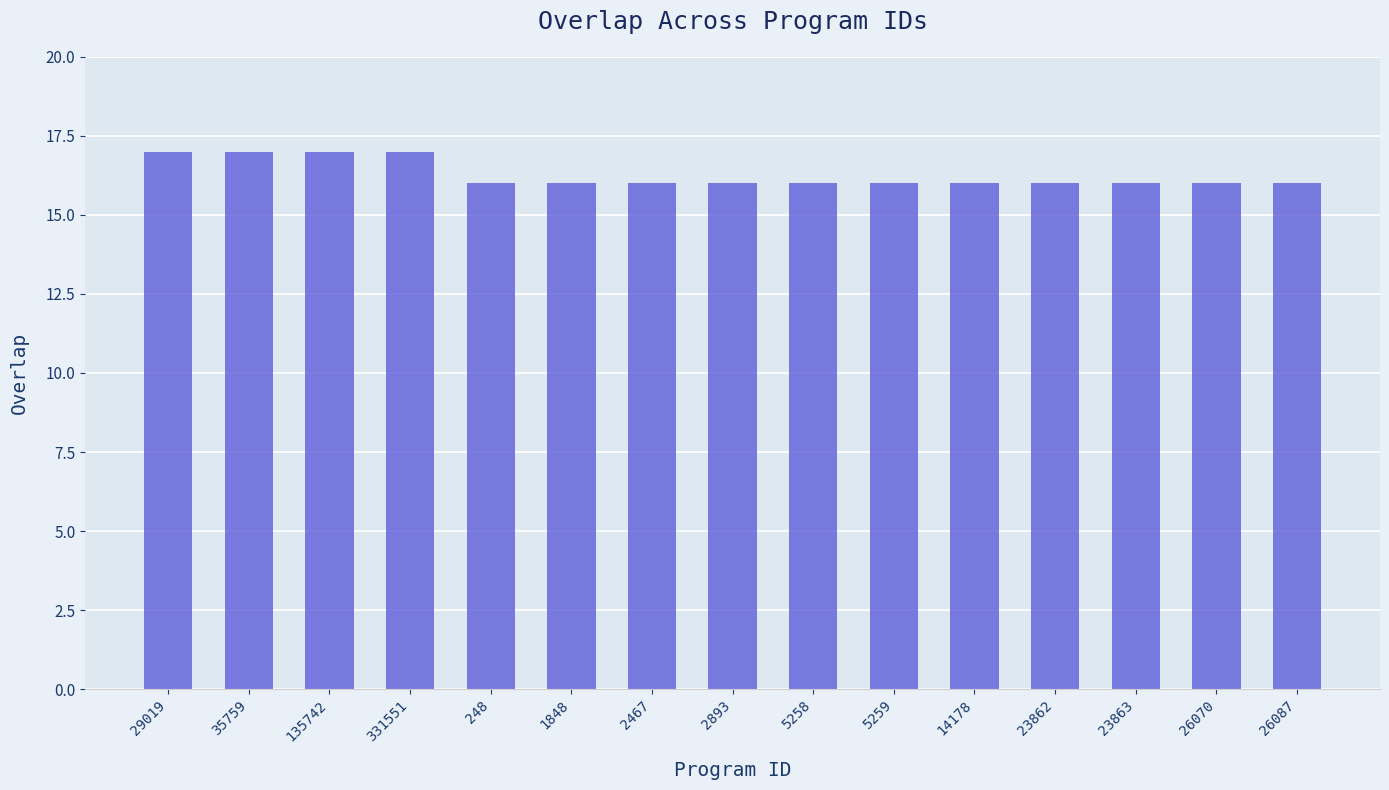

What is the smallest value displayed?

16